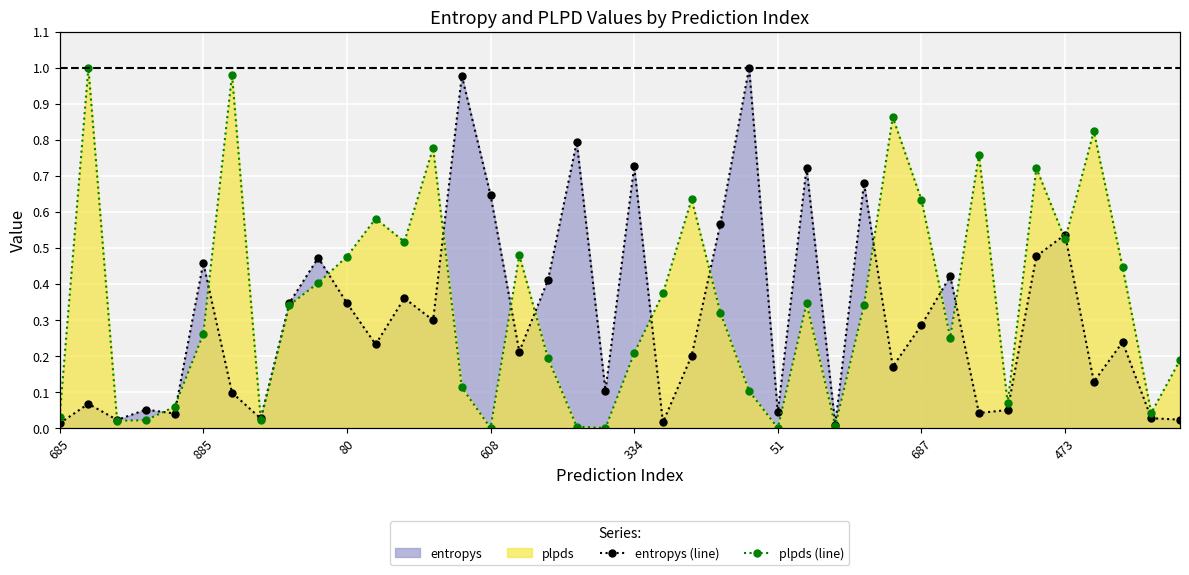

What is the difference between the maximum and minimum values in the entropys (line) series?

1.0